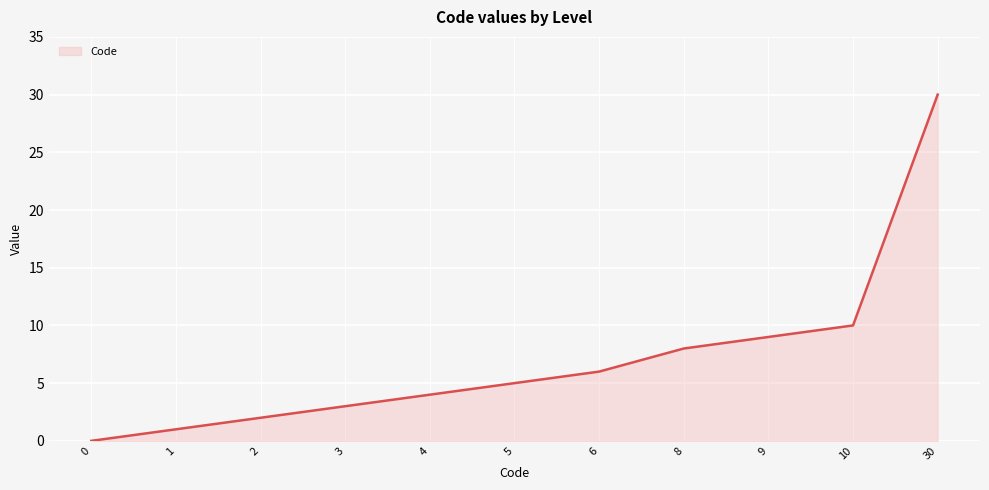

What is the sum of all values?

78